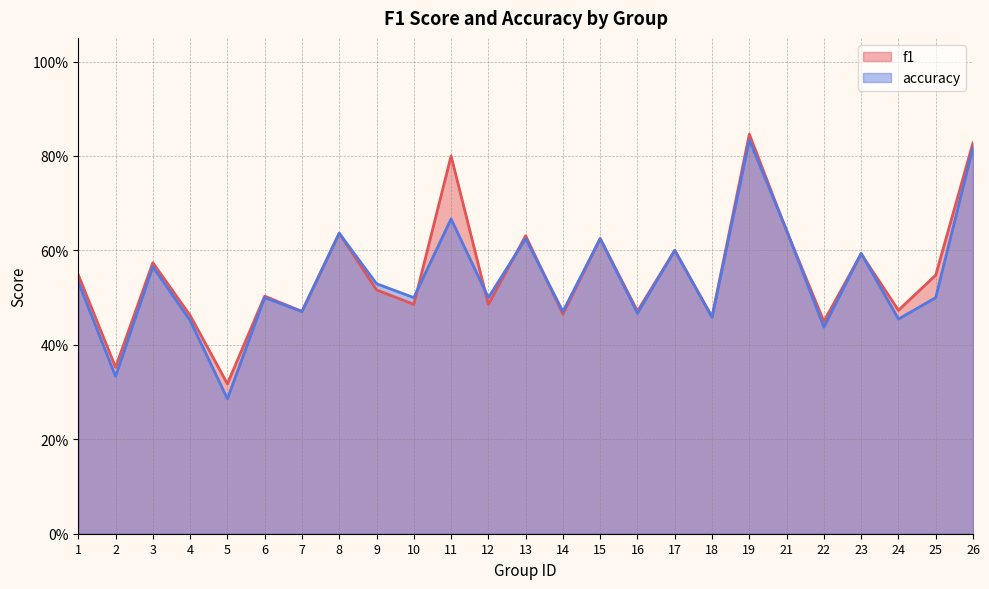

Count the number of categories in the chart.

25